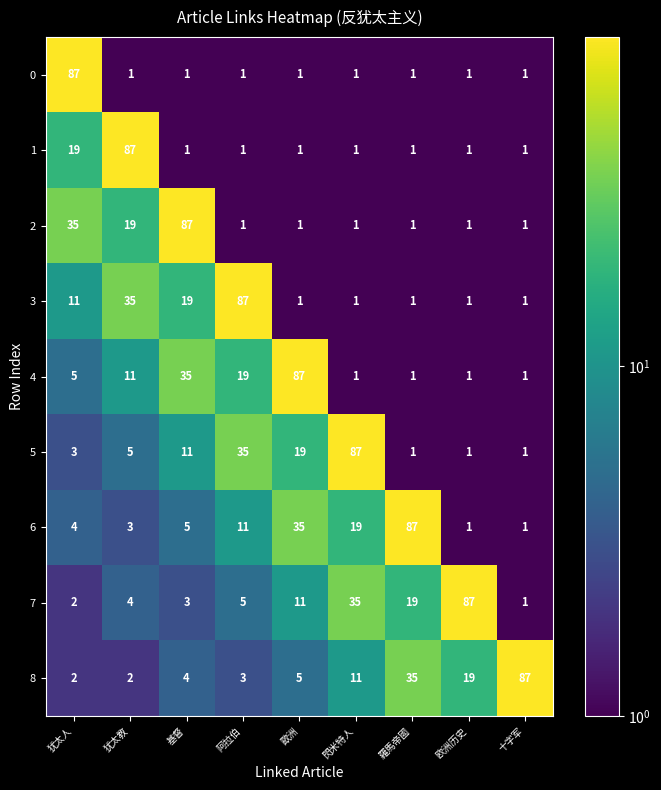

Where is 1 nearest to the value 44?

犹太人